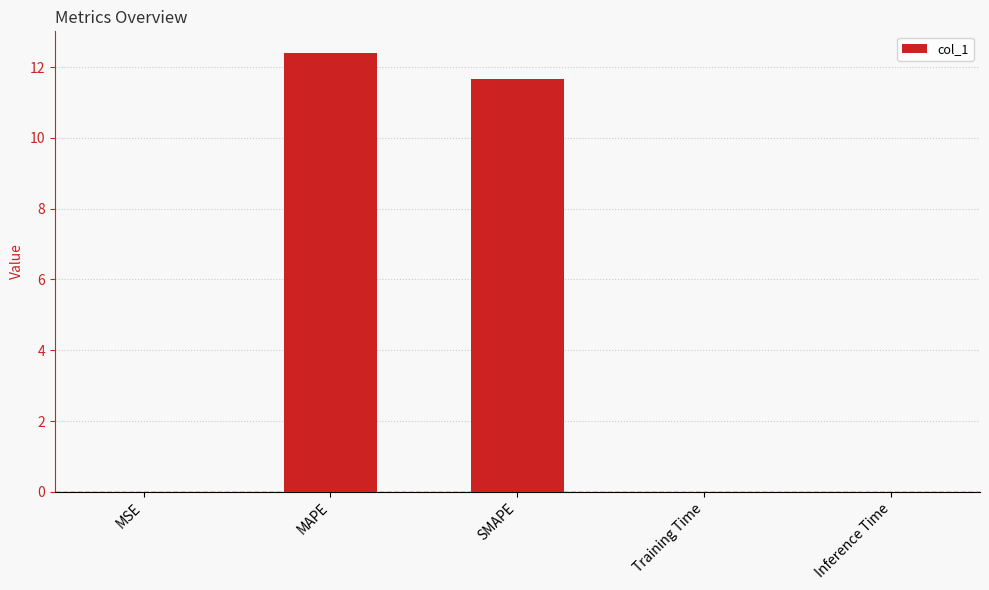

What is the greatest value displayed?

12.4